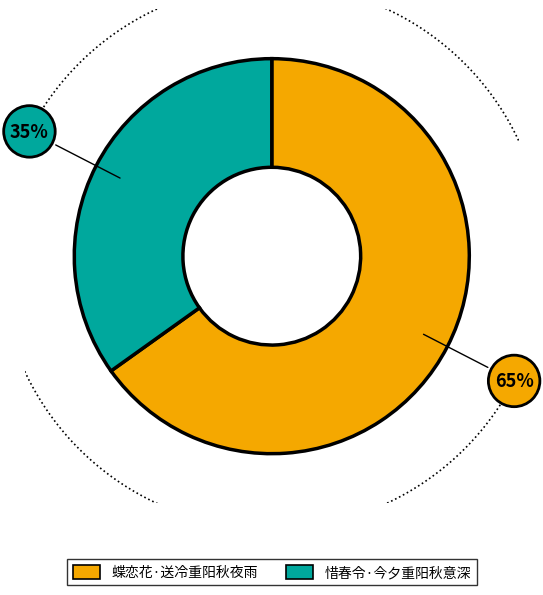

True or false: 蝶恋花·送冷重阳秋夜雨 accounts for 65% of the total.

True